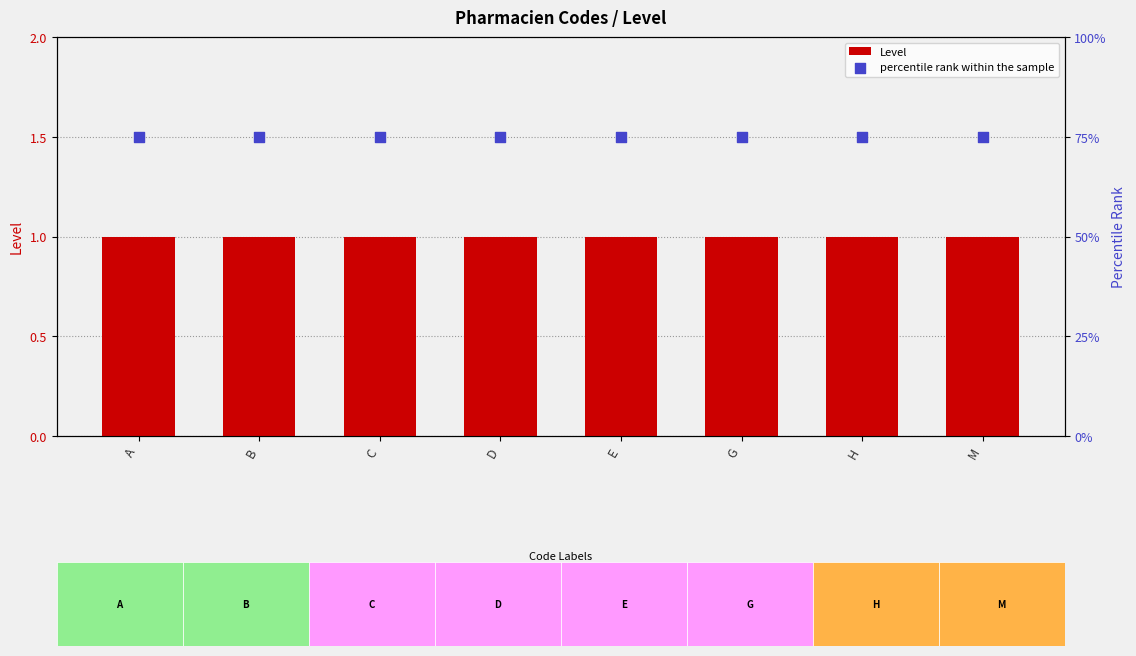

What are all the series names shown in the legend?

Level, percentile rank within the sample